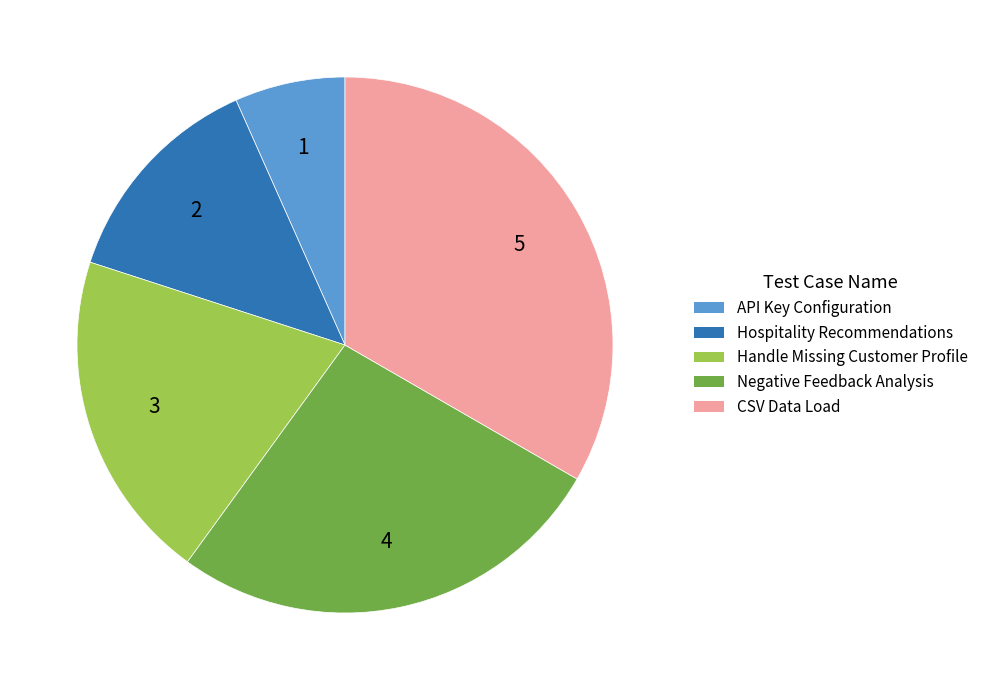

Which has a higher value, CSV Data Load or Handle Missing Customer Profile?

CSV Data Load